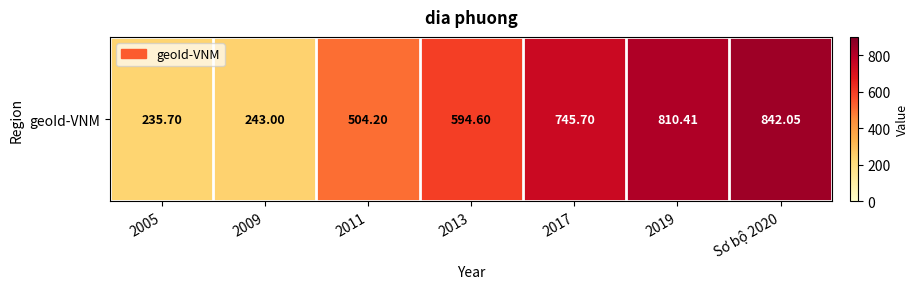

What is the greatest value displayed?

842.0